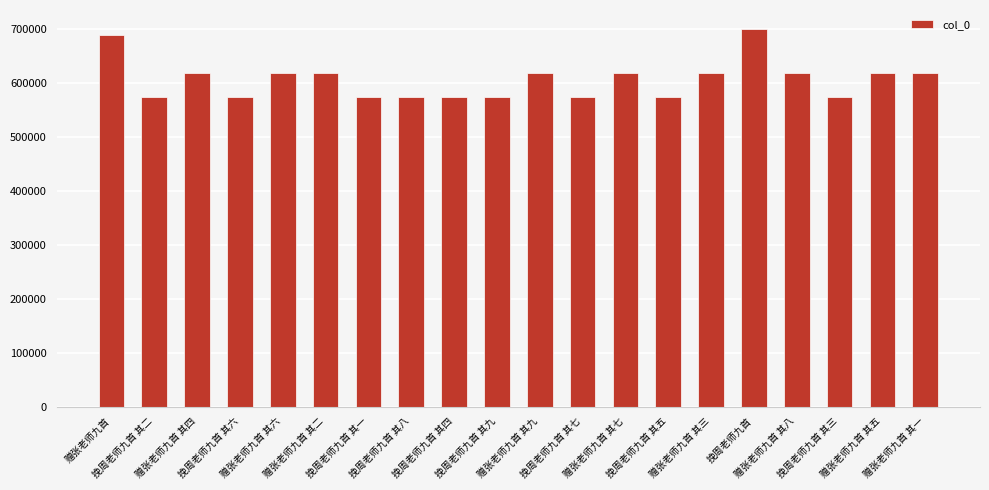

What is the sum of all values?

12114947